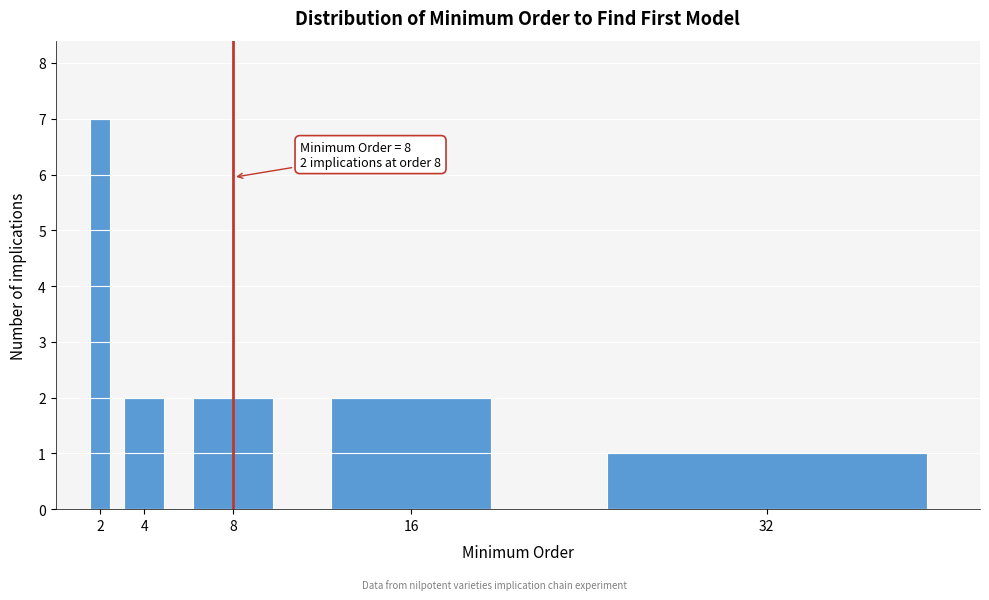

Reading left to right, extract all data points from this chart.

2=7	4=2	8=2	16=2	32=1